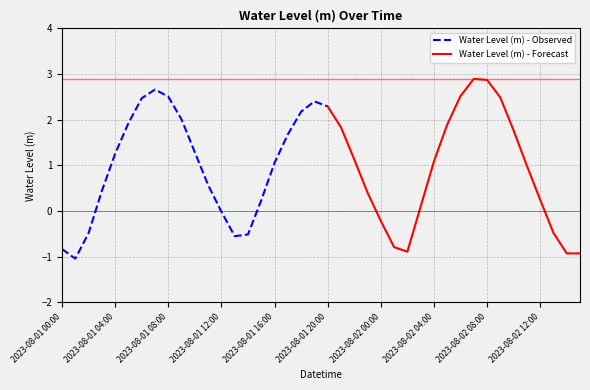

The chart shows a value of 3.6 at 2023-08-01 06:00. True or false?

False